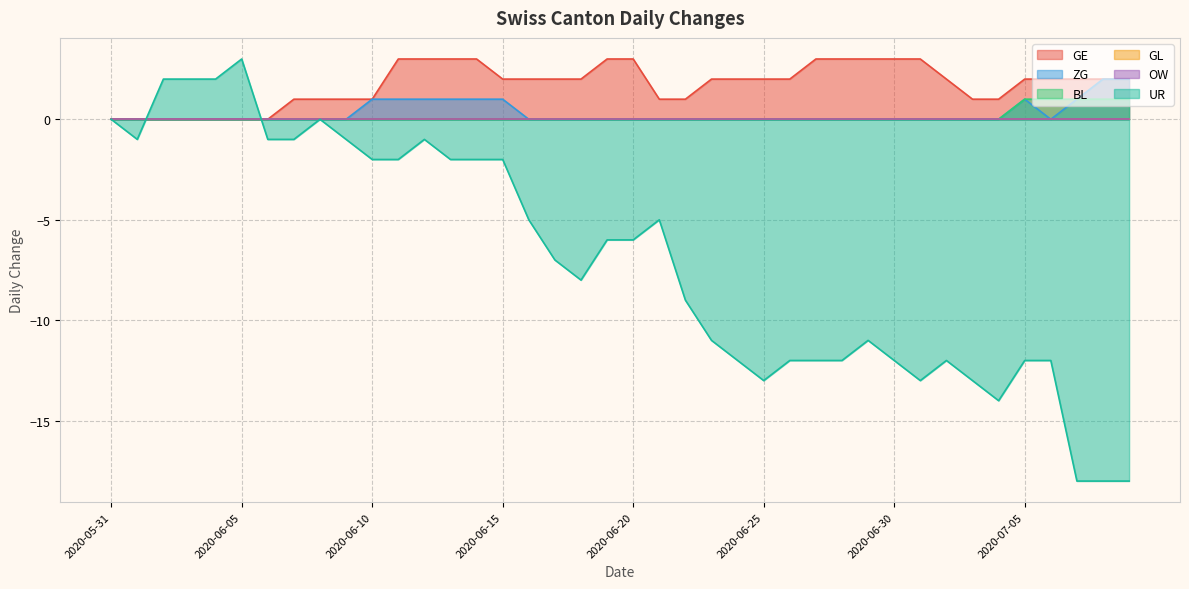

Does the chart have visible grid lines?

Yes